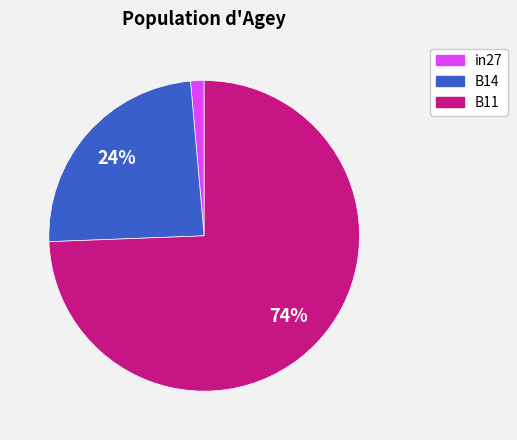

Does B14 represent more than half of the total?

No